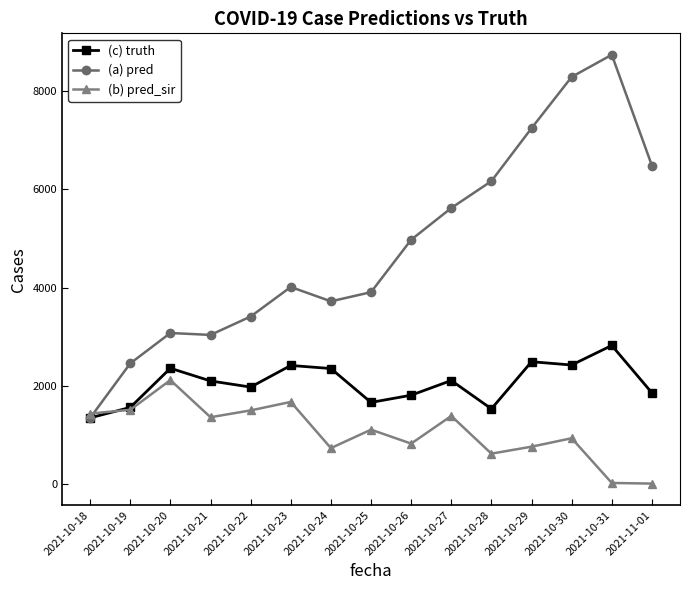

How many data points does each series have?

15